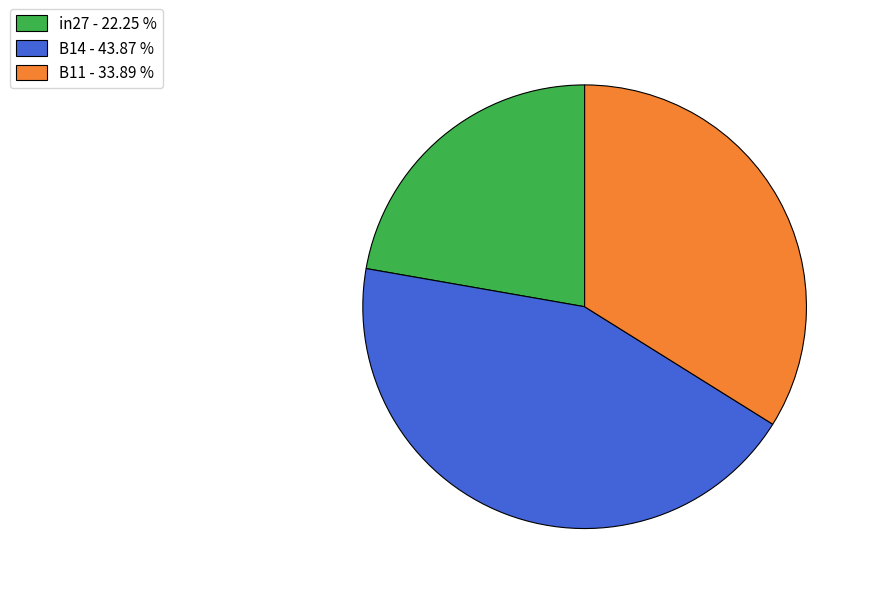

Do B11 - 33.89 % and B14 - 43.87 % together represent more than half of the pie?

Yes